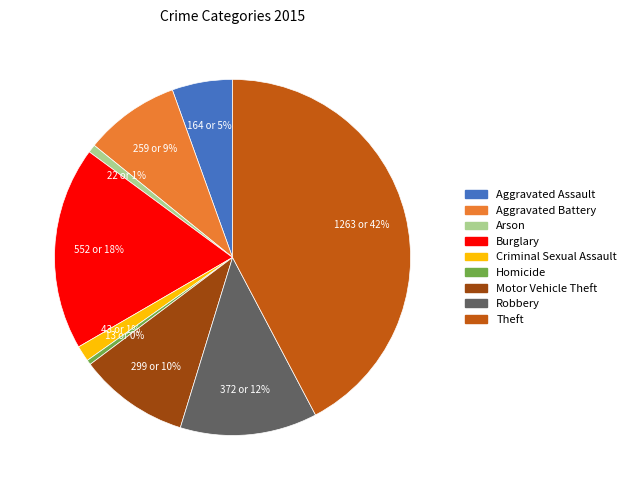

Count the number of slices in the pie.

9